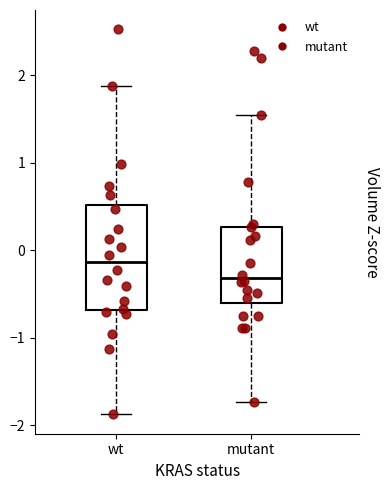

Where is the upper edge of the box for wt on the y-axis? The values are not printed on the chart, so give them approximately, as read against the axis.

0.5